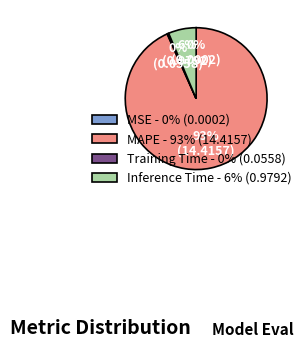

Which category has the biggest portion of the pie?

MAPE - 93% (14.4157)